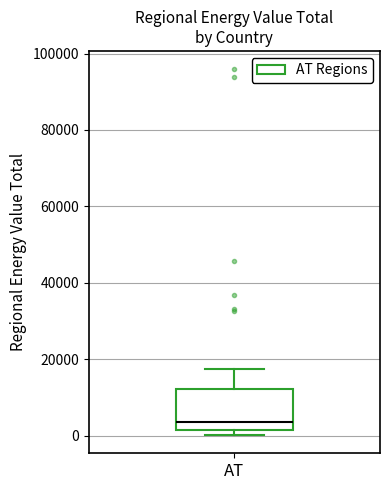

Transcribe this box plot: give where the median line is, the range the box spans, and where the two whiskers end, as read against the y-axis. The values are not printed on the chart, so give them approximately, as read against the axis.

median 4000, box 2000 to 12000, whiskers 0 to 18000